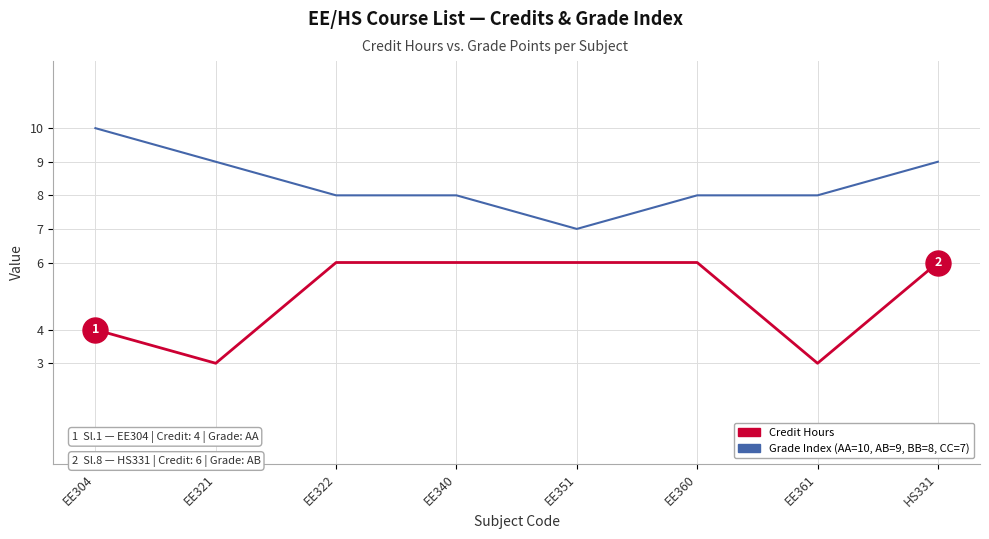

What is the spread (max minus min) of values at EE361?

5